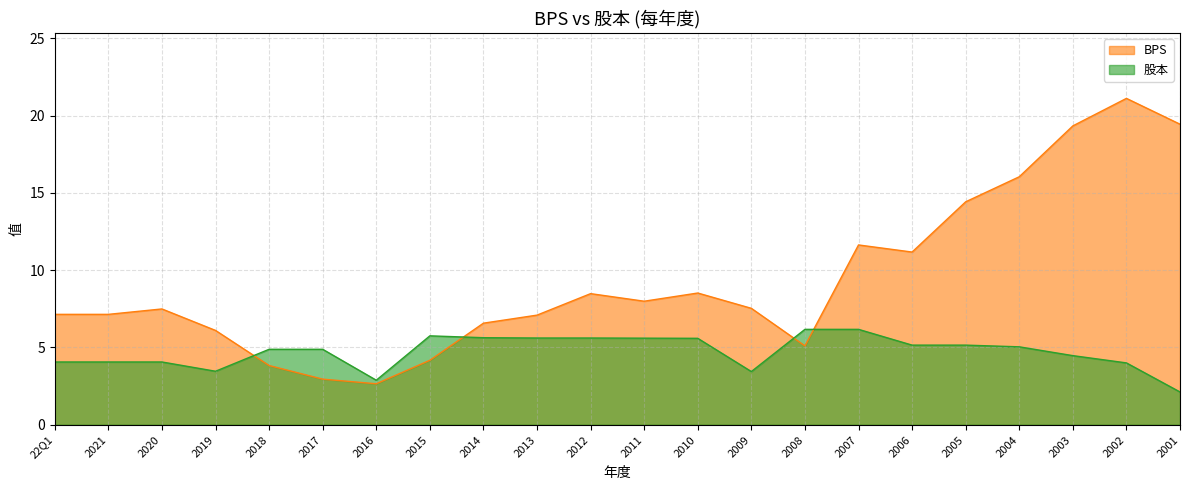

Where is the first local minimum for 股本?

2019